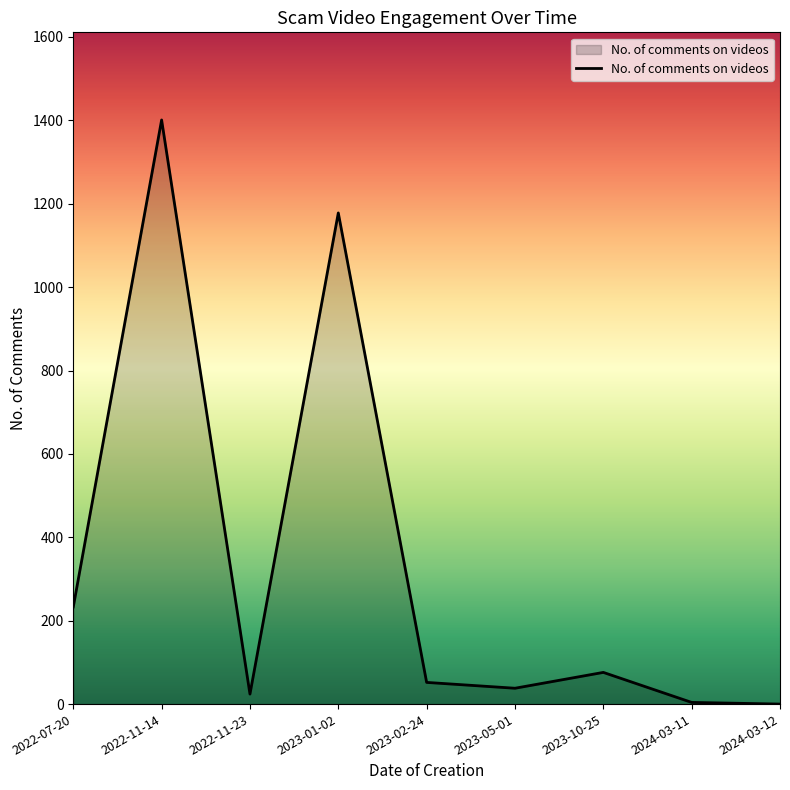

What is the ratio of the value at 2023-02-24 to the value at 2022-07-20?

0.2